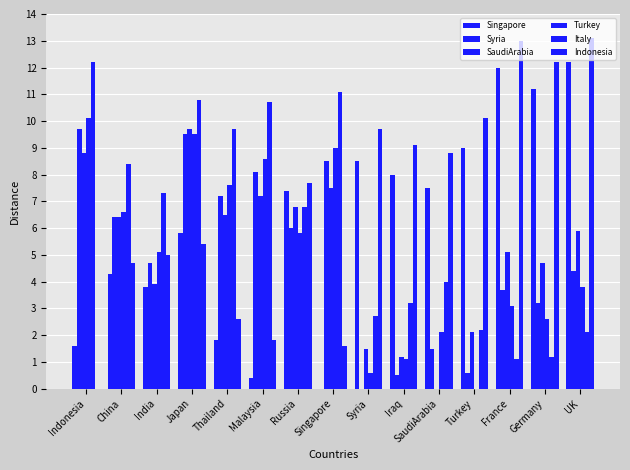

How many values in the Italy series exceed 6?

8